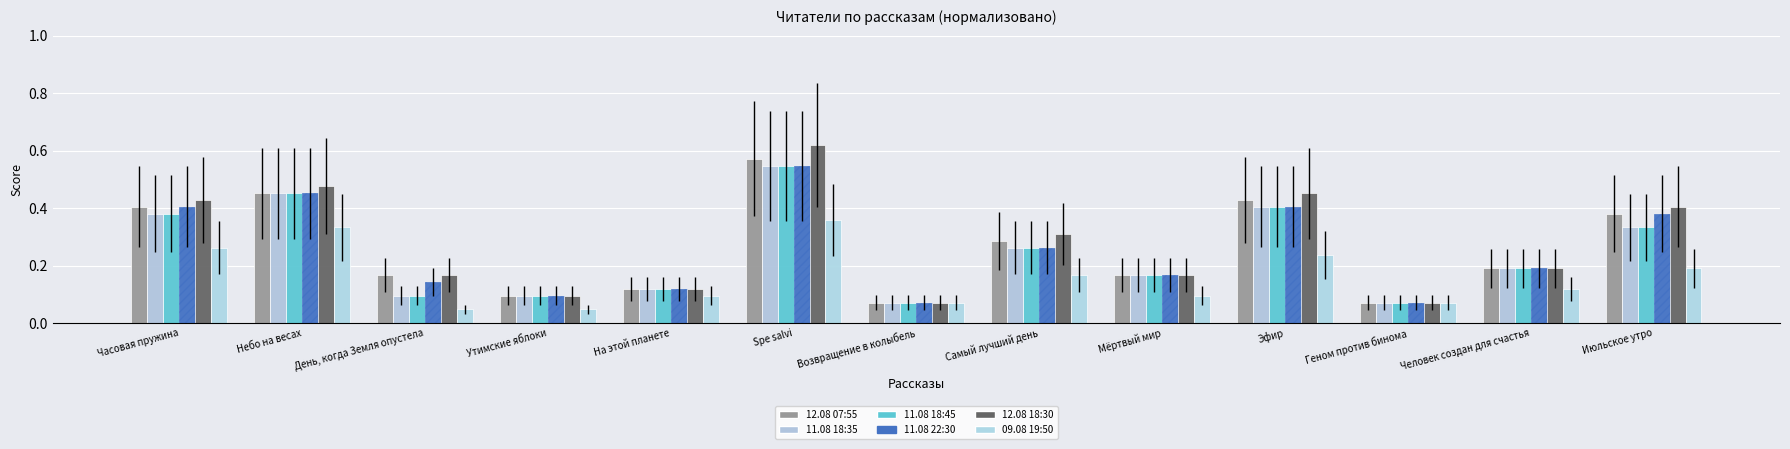

The 11.08 18:35 series shows 0.5 at Spe salvi. True or false?

True